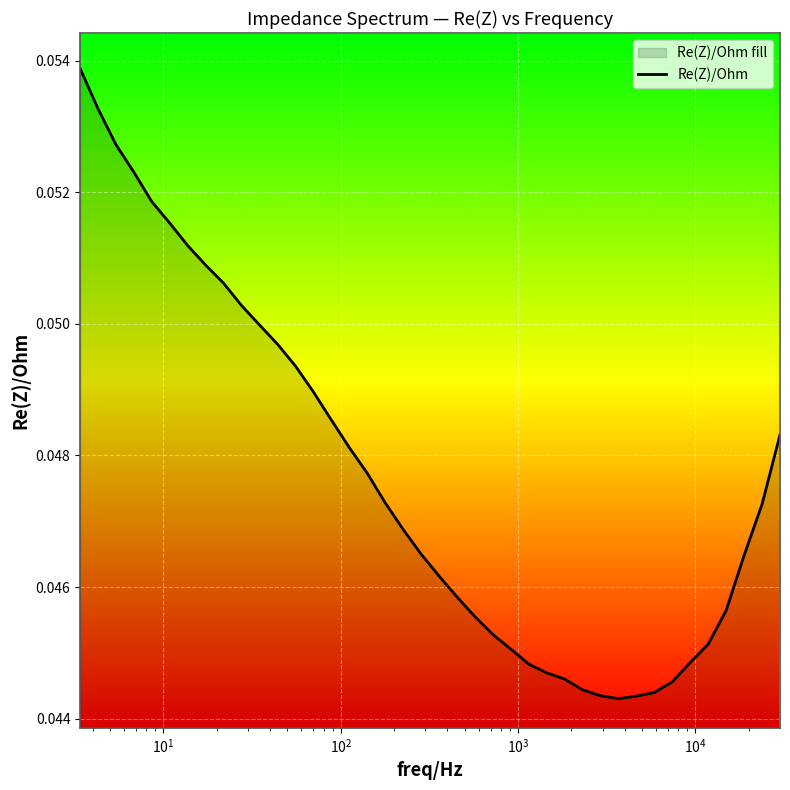

What is the sum of all values?

1.9